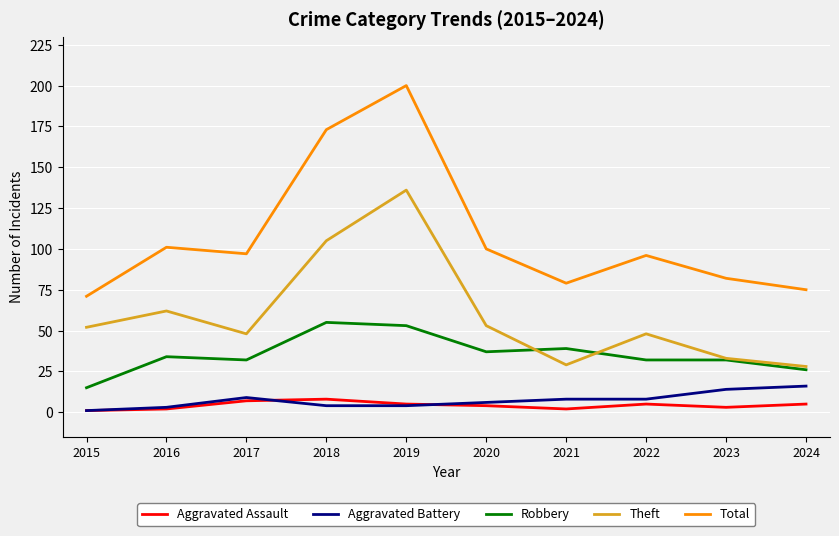

True or false: Theft and Total cross at least once.

False